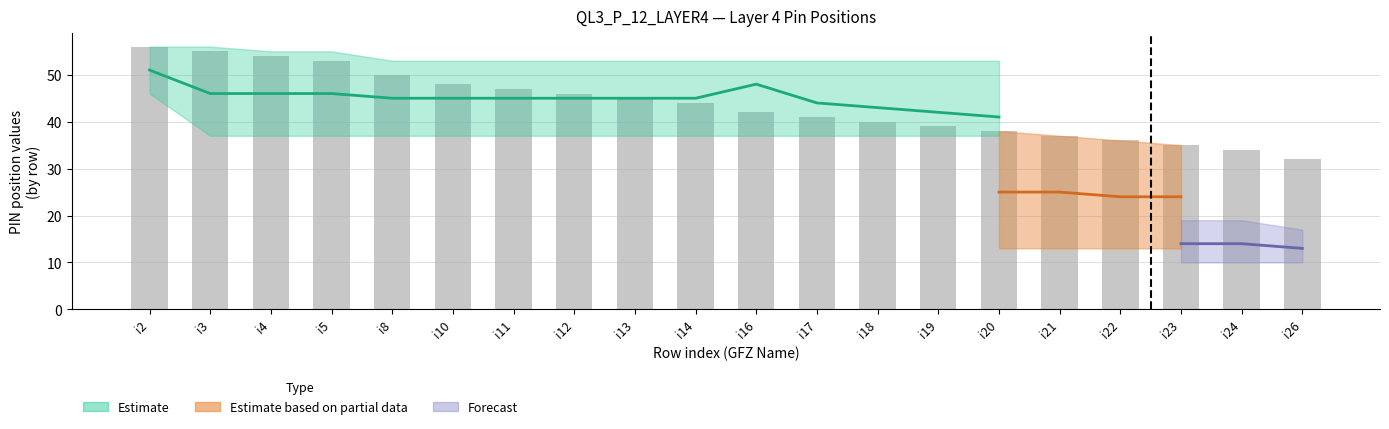

What is the minimum value shown in the chart?

32